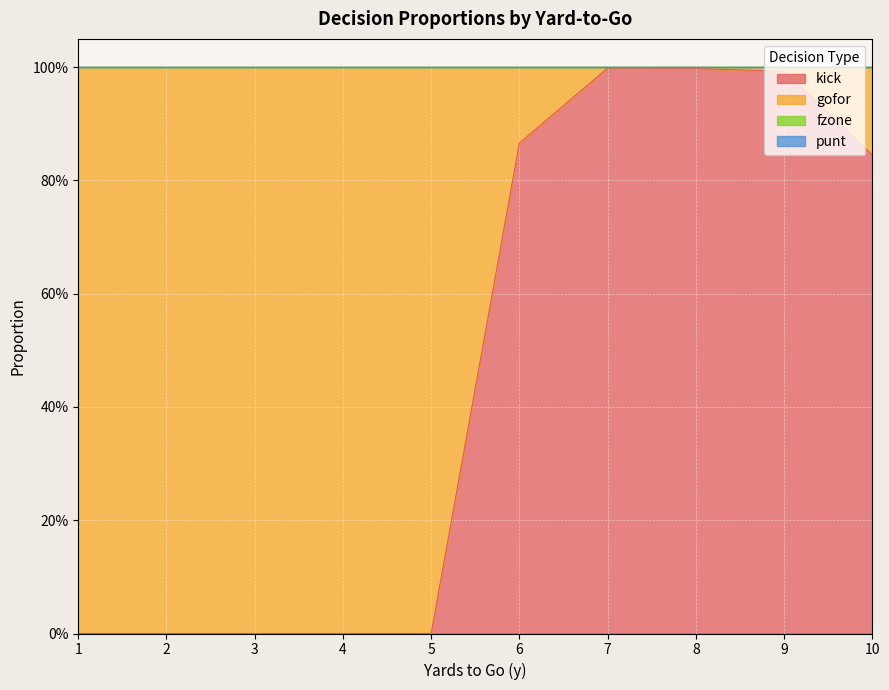

What is the difference between the maximum and minimum values in the gofor series?

1.0